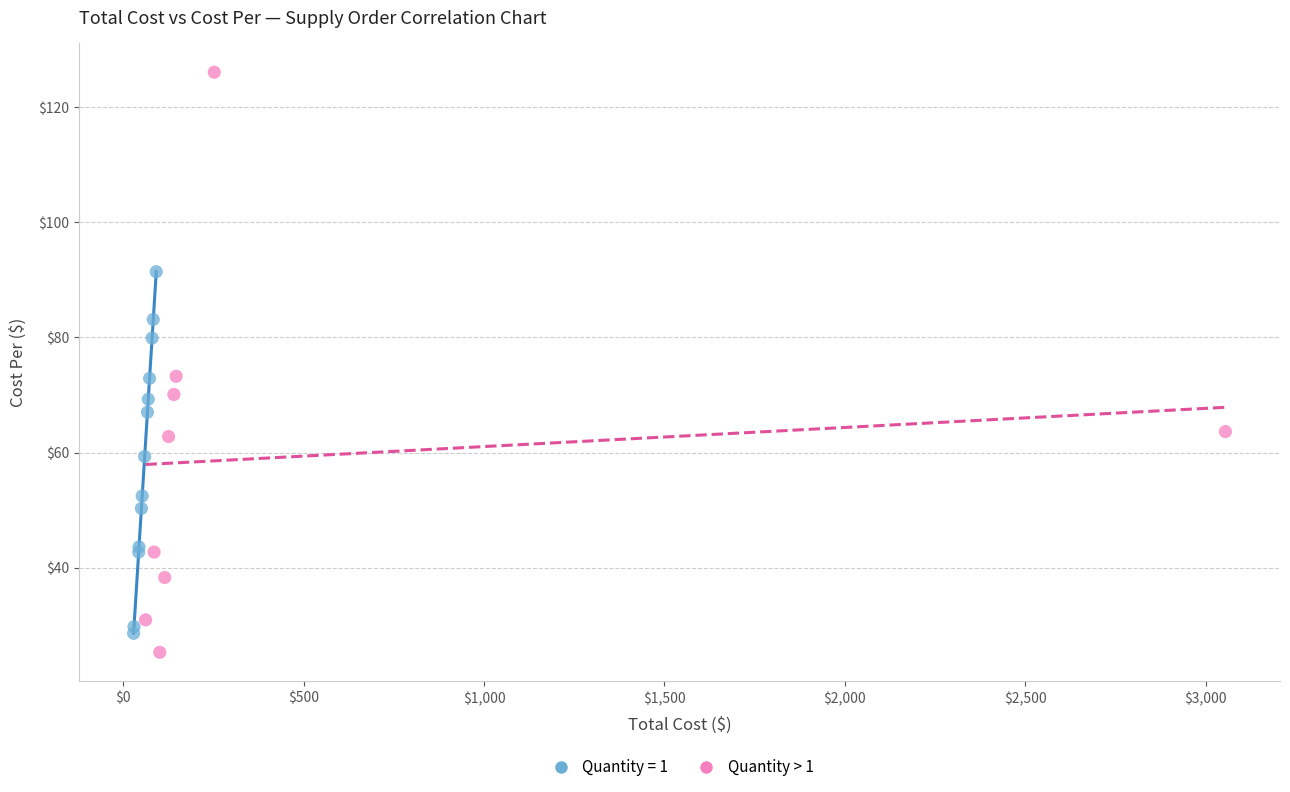

Which series has the widest spread of Y values?

Quantity > 1